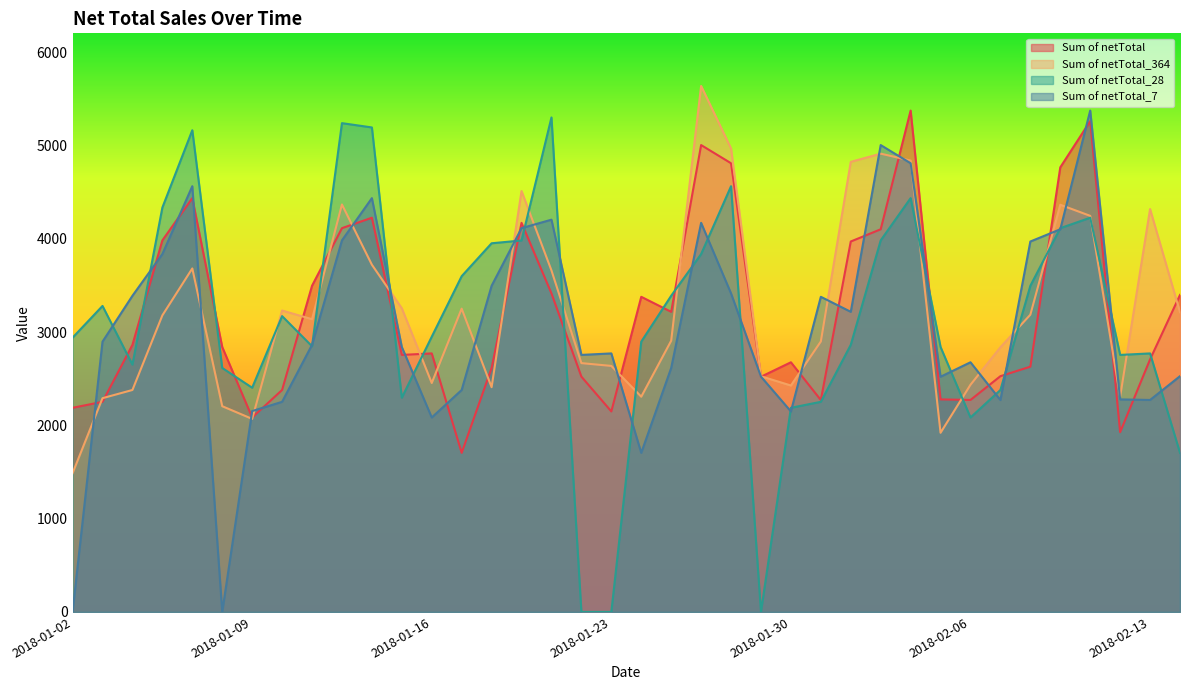

Rank the series at 2018-01-30 from highest to lowest value.

Sum of netTotal, Sum of netTotal_364, Sum of netTotal_28, Sum of netTotal_7